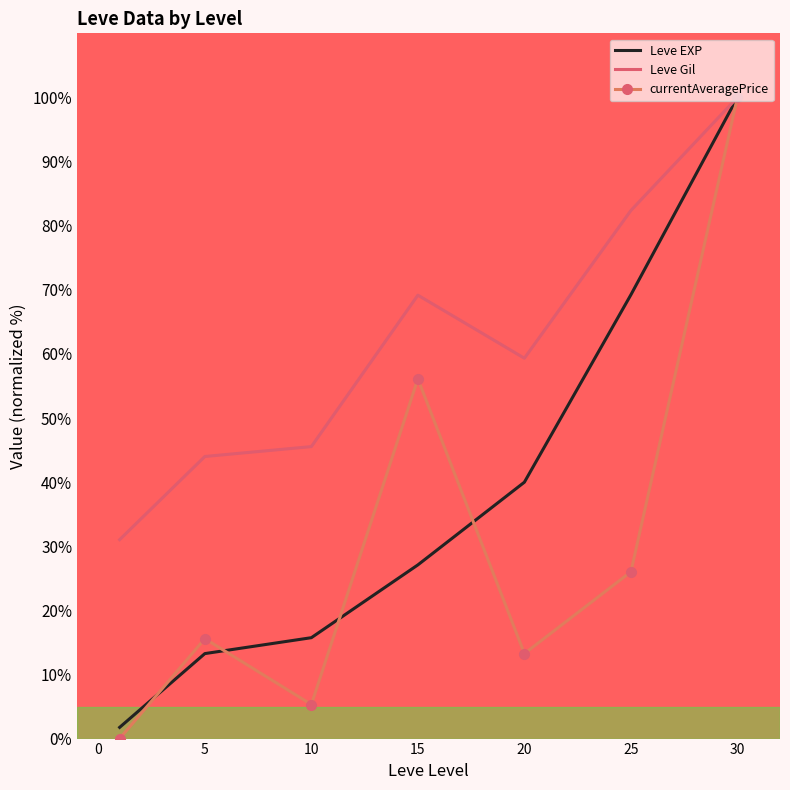

Which series has the largest range (max minus min)?

currentAveragePrice